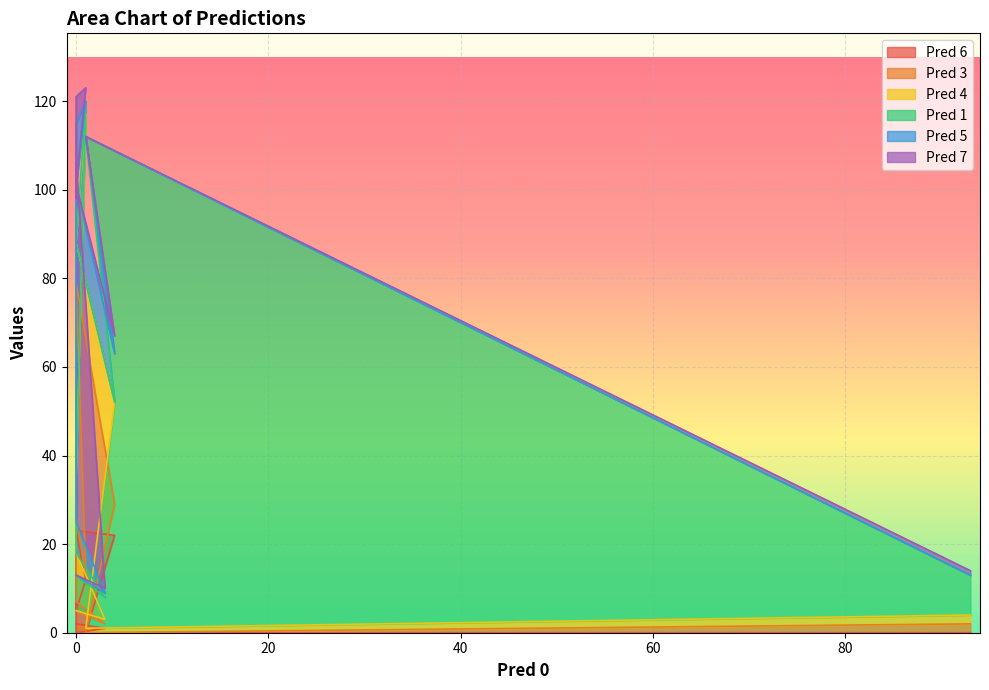

What is the sum of all Pred 3 values?

99